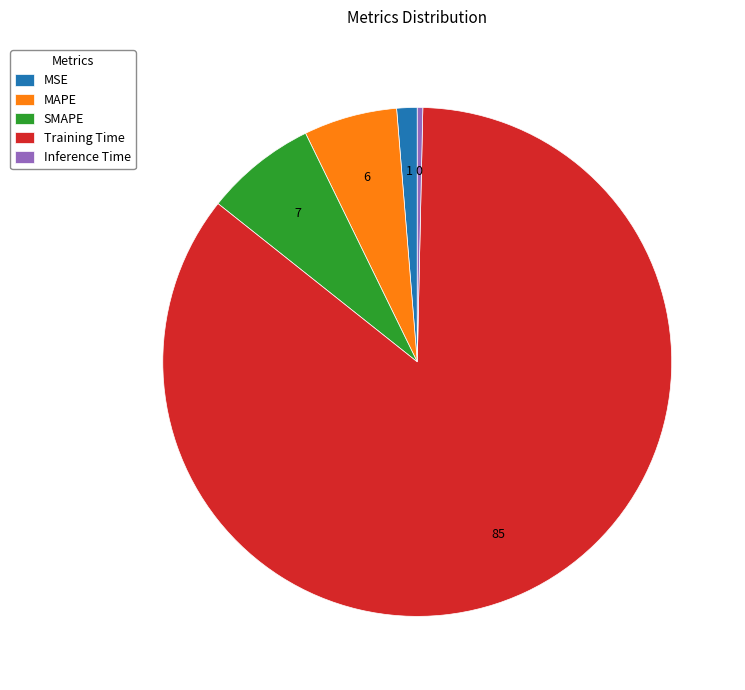

How many slices are in this pie chart?

5